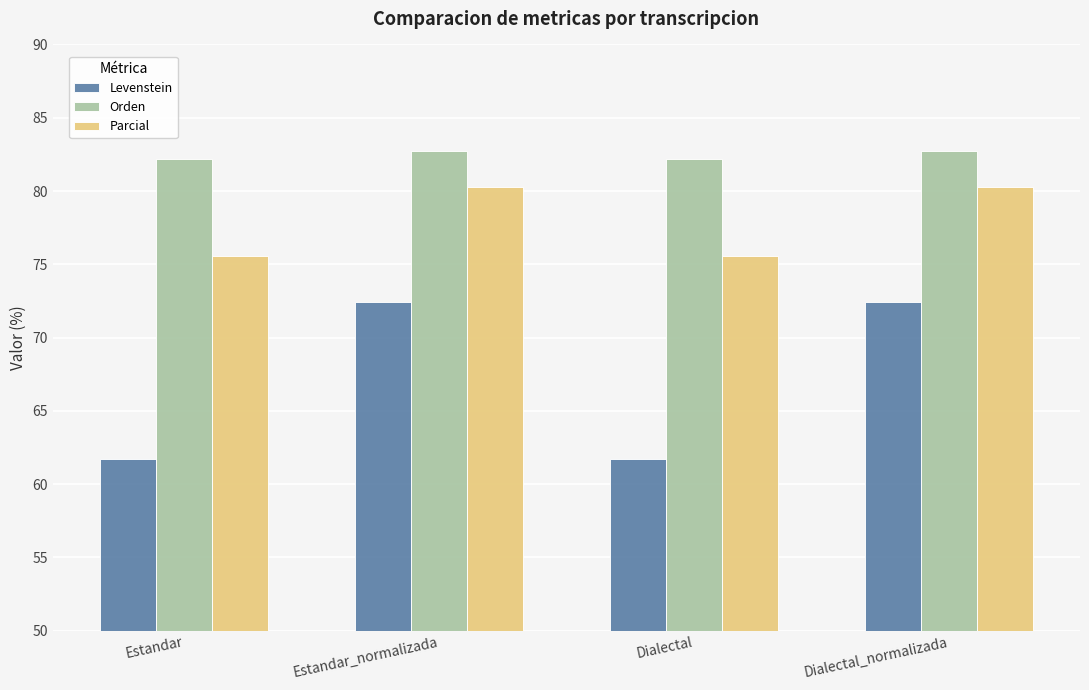

What is the difference between the maximum and minimum values in the Orden series?

0.5